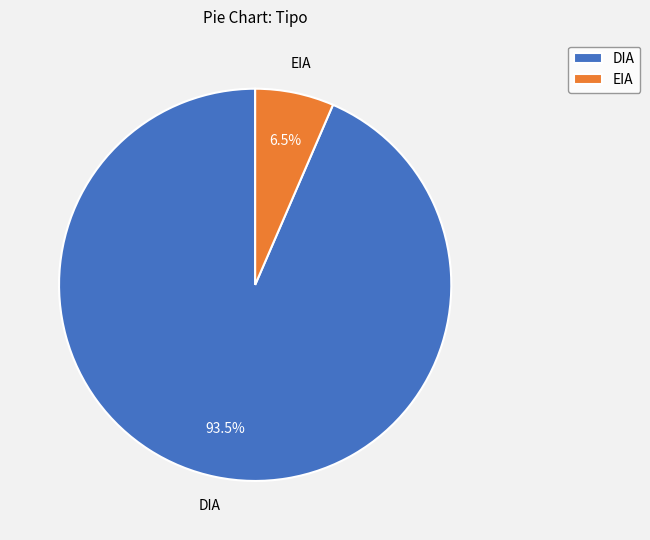

How many segments does this pie chart have?

2